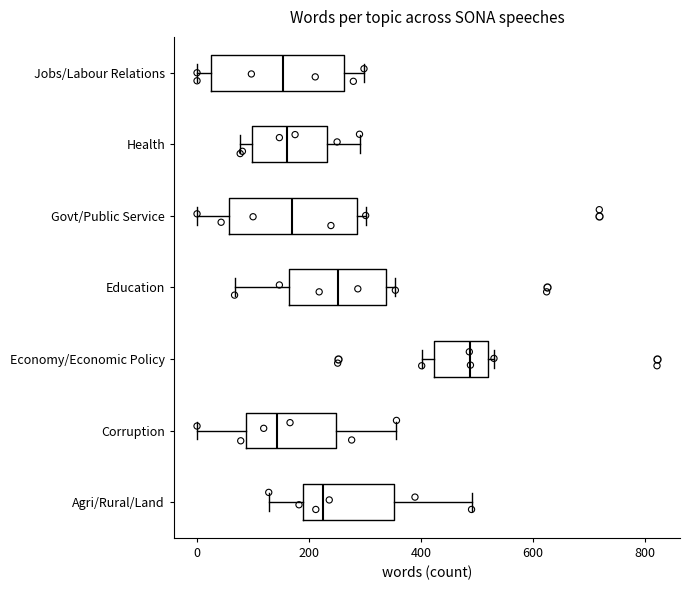

Reading bottom to top, transcribe this box plot: for each box, give where its median line is, the range the box spans, and where its two whiskers end, as read against the x-axis. The values are not printed on the chart, so give them approximately, as read against the axis.

Agri/Rural/Land: median 220, box 180 to 360, whiskers 120 to 500
Corruption: median 140, box 80 to 240, whiskers 0 to 360
Economy/Economic Policy: median 480, box 420 to 520, whiskers 400 to 540
Education: median 260, box 160 to 340, whiskers 60 to 360
Govt/Public Service: median 160, box 60 to 280, whiskers 0 to 300
Health: median 160, box 100 to 240, whiskers 80 to 300
Jobs/Labour Relations: median 160, box 20 to 260, whiskers 0 to 300